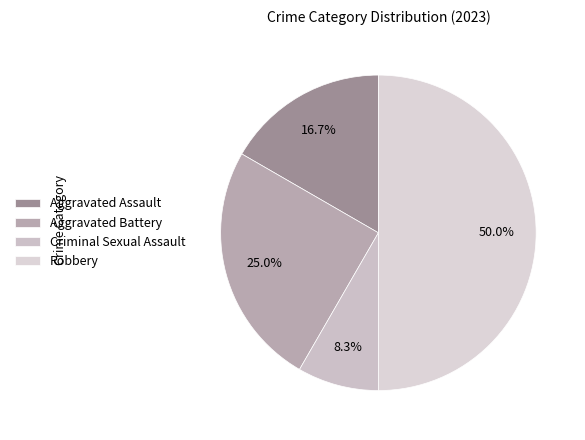

True or false: Robbery accounts for 50% of the total.

True